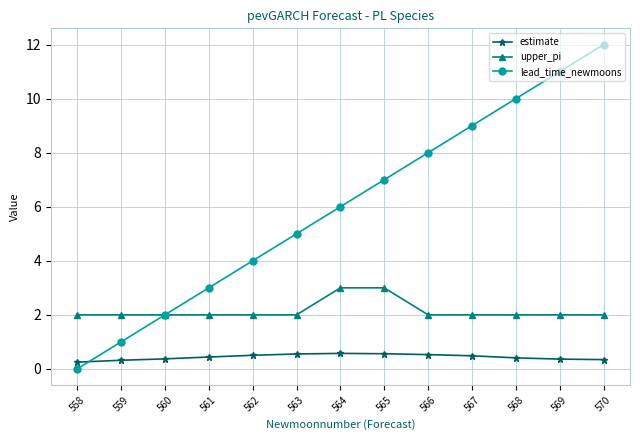

Rank the series at 559 from lowest to highest value.

estimate, lead_time_newmoons, upper_pi